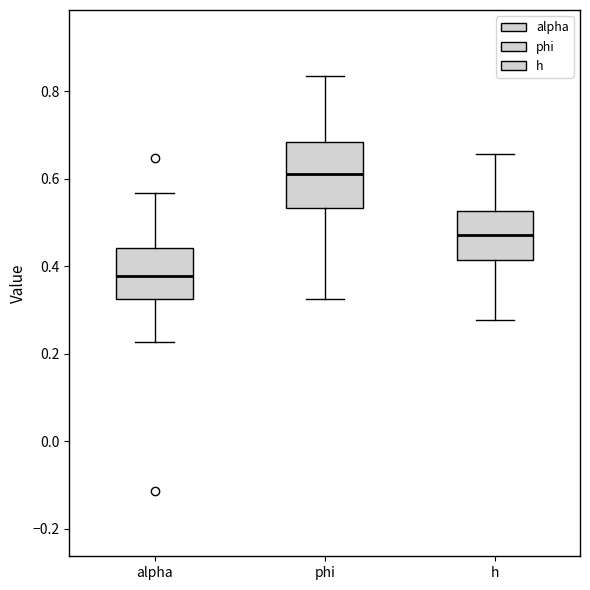

Reading left to right, transcribe this box plot: for each box, give where its median line is, the range the box spans, and where its two whiskers end, as read against the y-axis. The values are not printed on the chart, so give them approximately, as read against the axis.

alpha: median 0.38, box 0.32 to 0.44, whiskers 0.22 to 0.56
phi: median 0.62, box 0.54 to 0.68, whiskers 0.32 to 0.84
h: median 0.48, box 0.42 to 0.52, whiskers 0.28 to 0.66